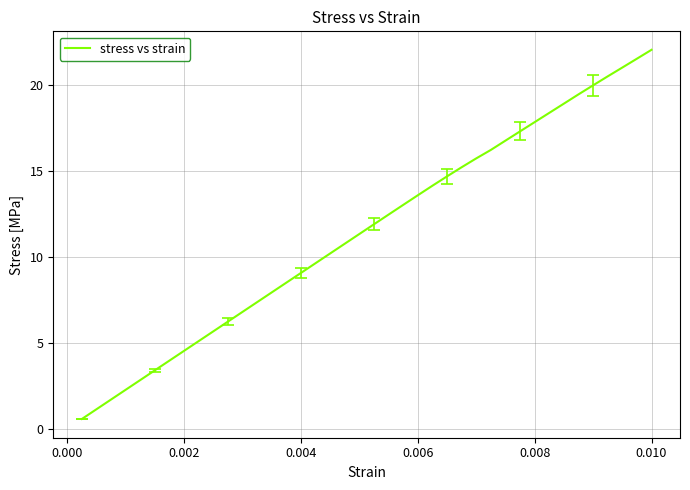

What is the smallest value displayed?

0.6